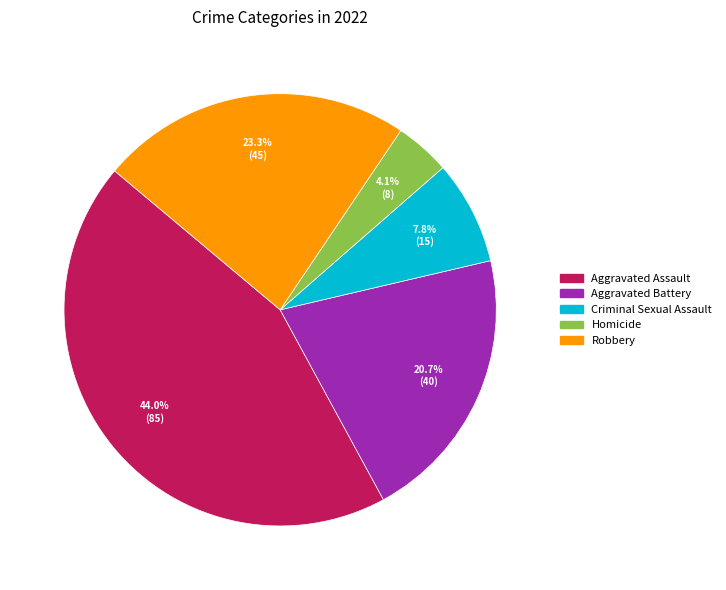

To the nearest percent, what is the difference between the Criminal Sexual Assault and Robbery slice percentages?

16%